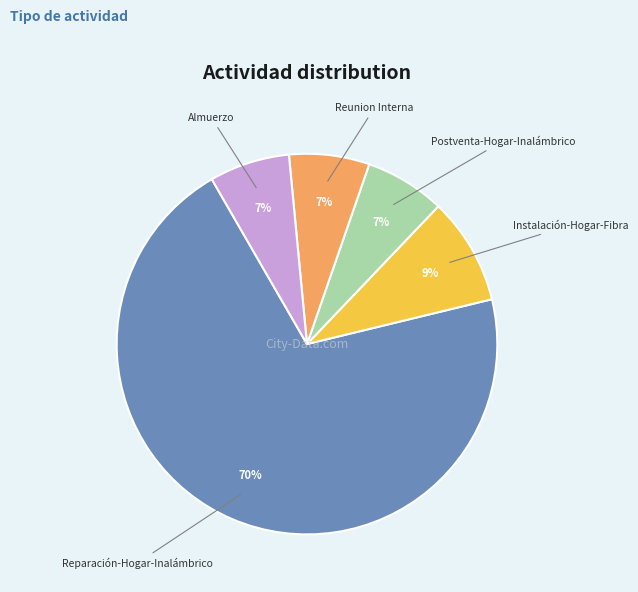

To the nearest percent, what is the average slice percentage?

20%